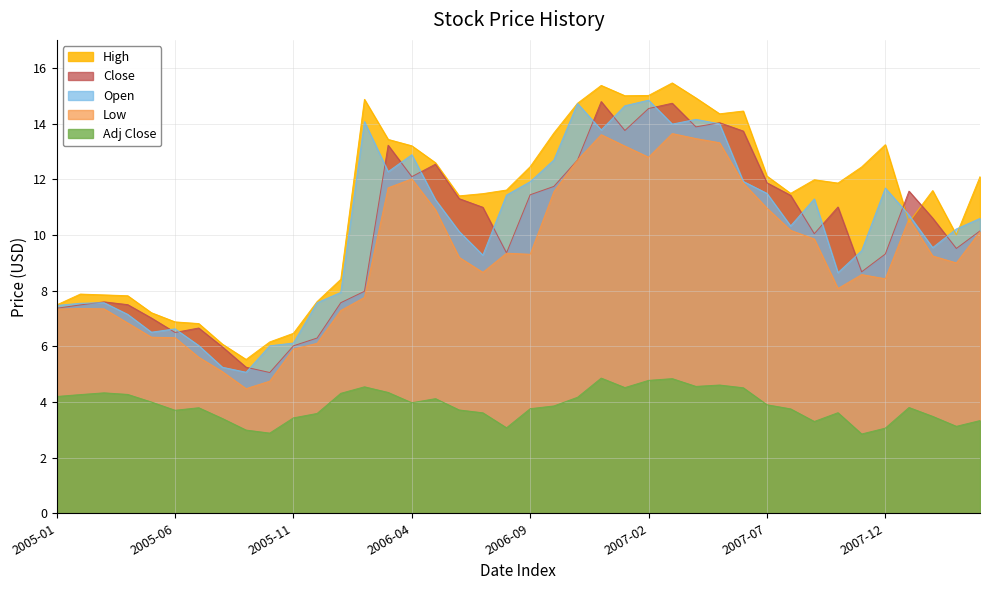

Read the Close value at 2006-06.

11.3